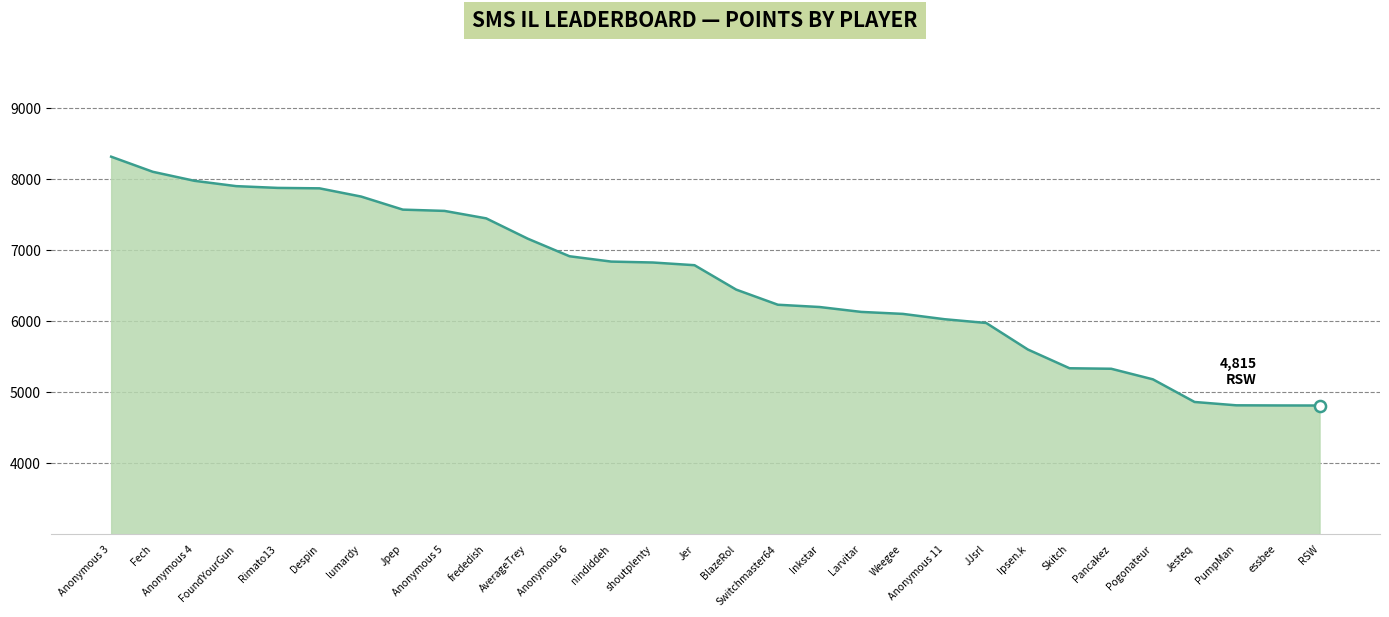

What is the approximate value at RSW?

4815